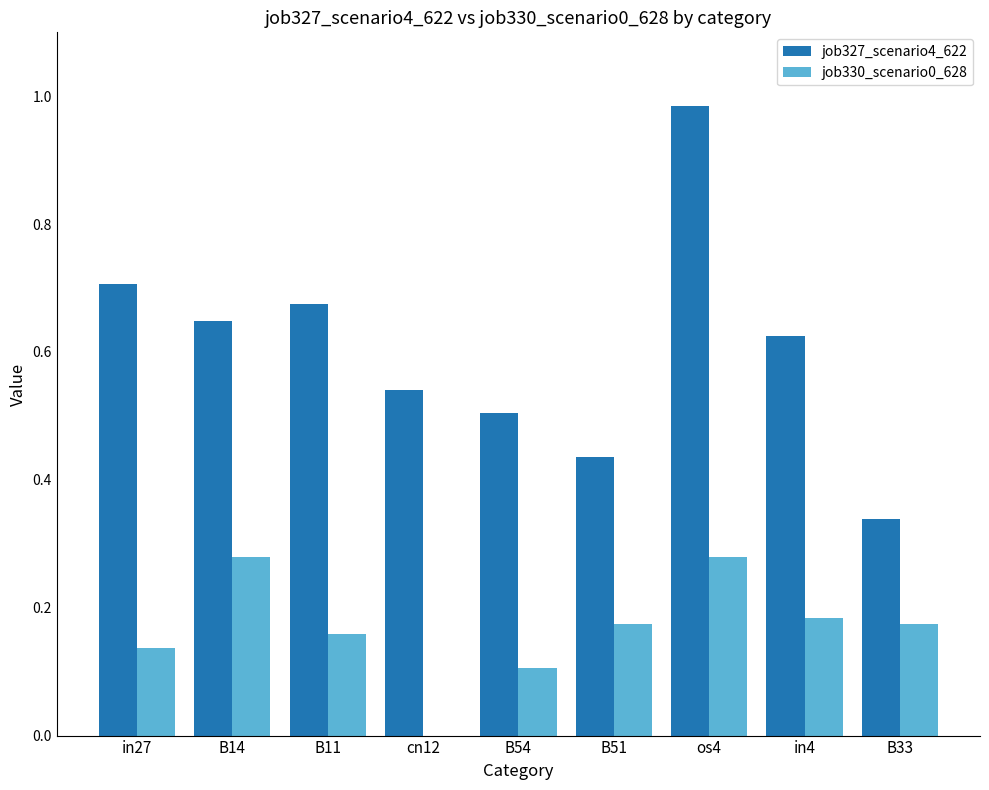

What is the sum of all job330_scenario0_628 values?

1.5